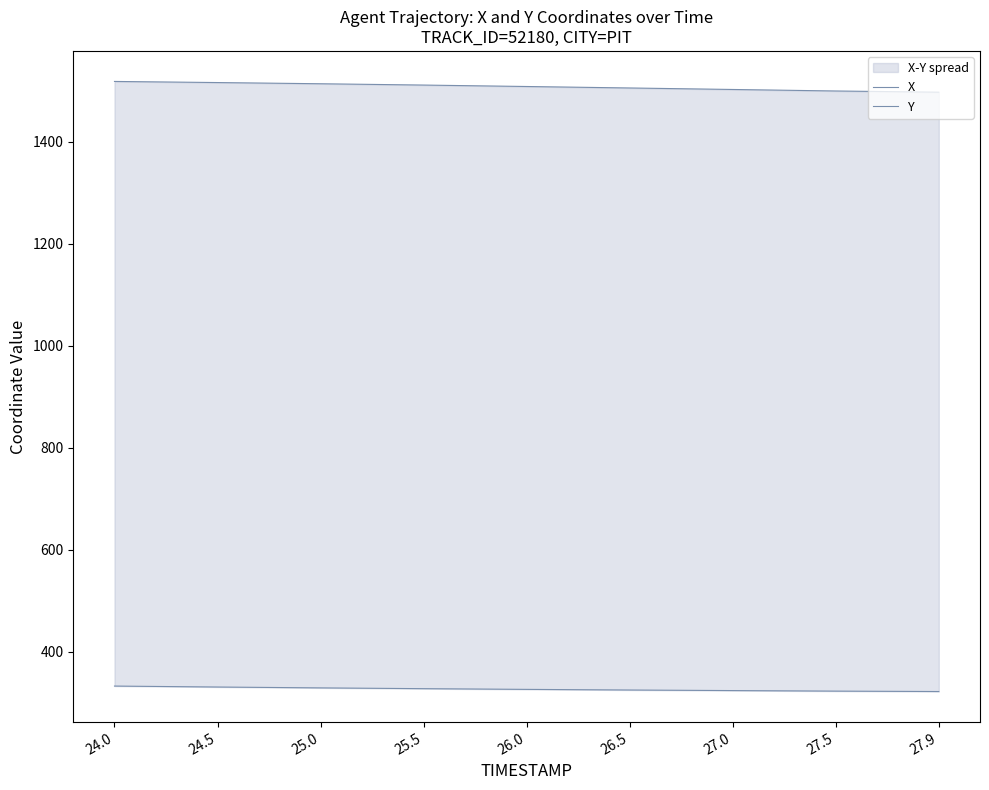

The value of X at 24.5 is 1516.6. True or false?

True